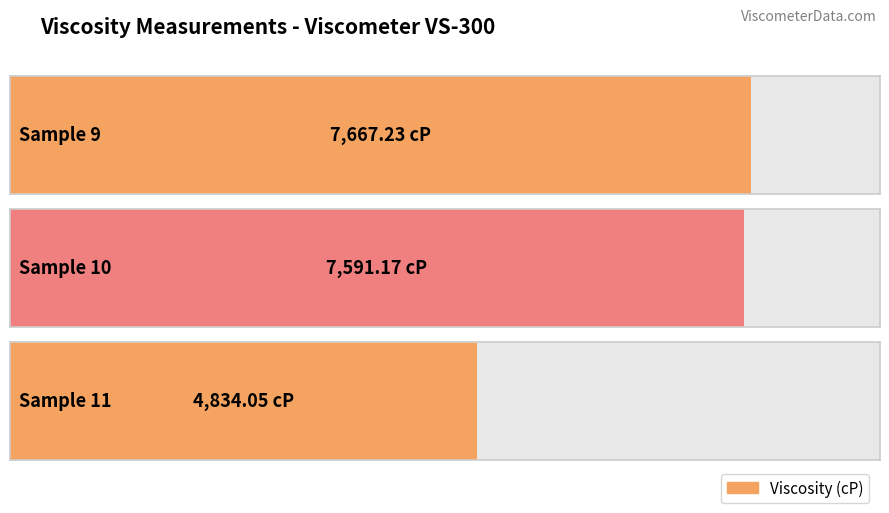

Reading right to left, extract all data points from this chart.

Sample 11=4834.1	Sample 10=7591.2	Sample 9=7667.2